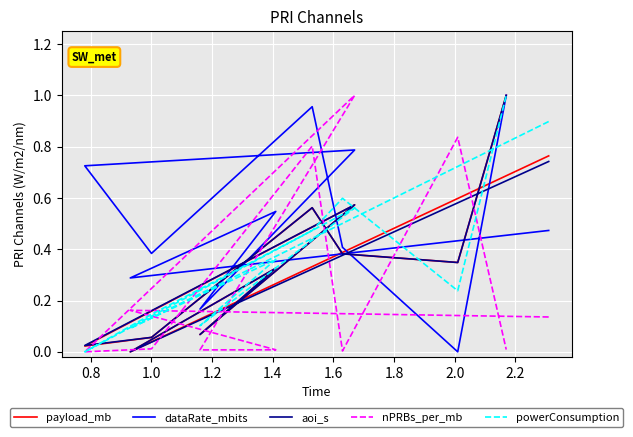

True or false: dataRate_mbits has more than 0 points higher than both neighbors.

True